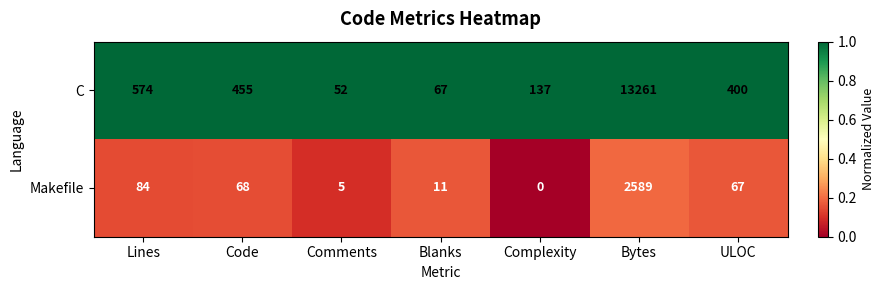

Reading left to right, transcribe all the data shown in this chart.

C: Lines=574	Code=455	Comments=52	Blanks=67	Complexity=137	Bytes=13261	ULOC=400
Makefile: Lines=84	Code=68	Comments=5	Blanks=11	Complexity=0	Bytes=2589	ULOC=67